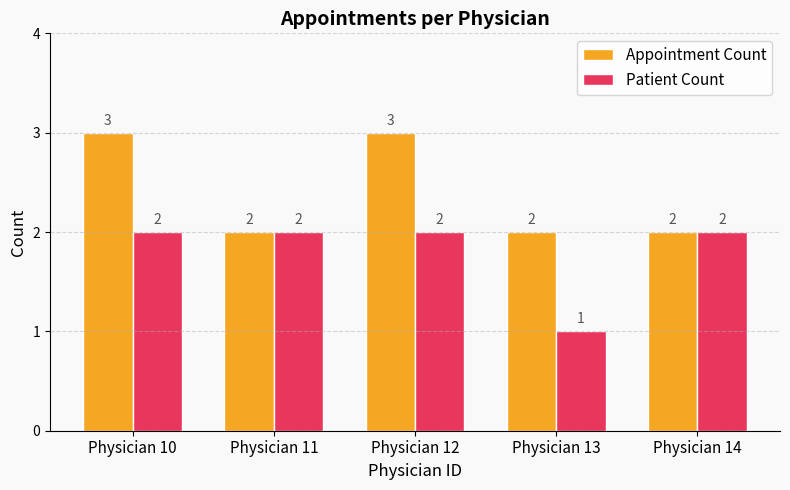

What are all the series names shown in the legend?

Appointment Count, Patient Count